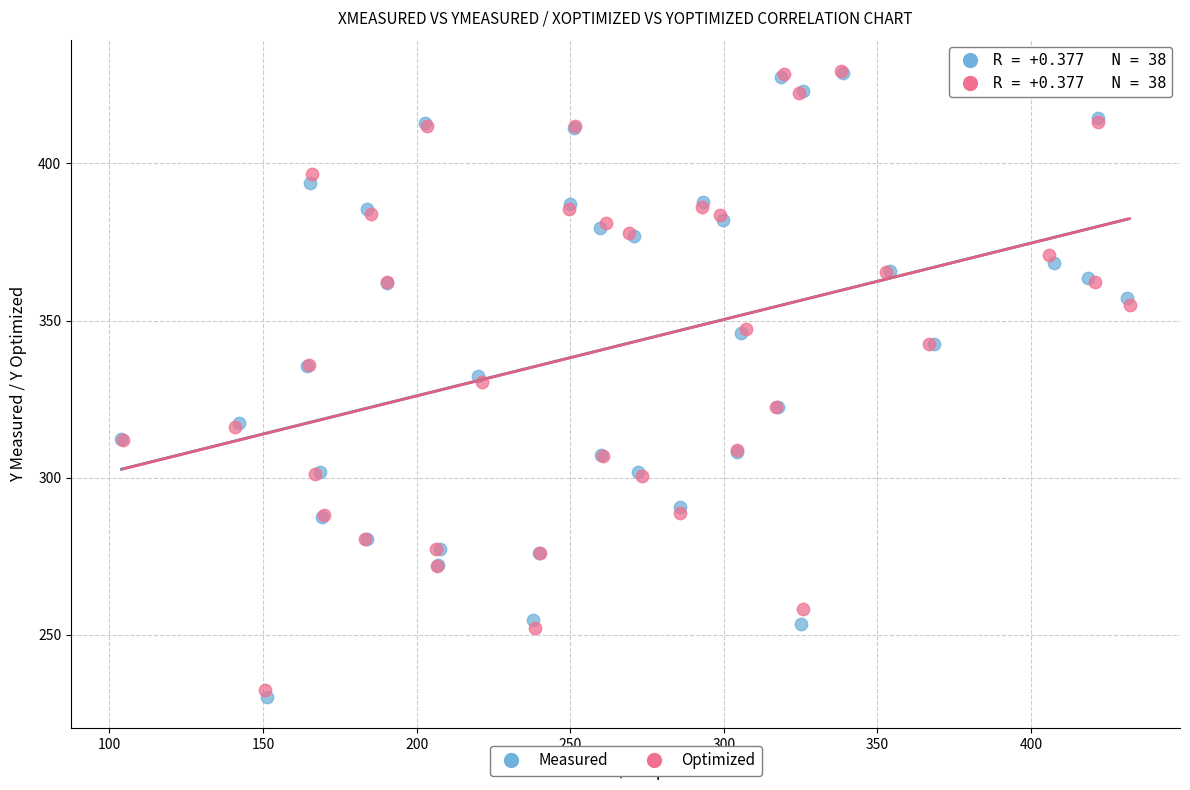

Which series has the largest Y range (max minus min)?

Measured